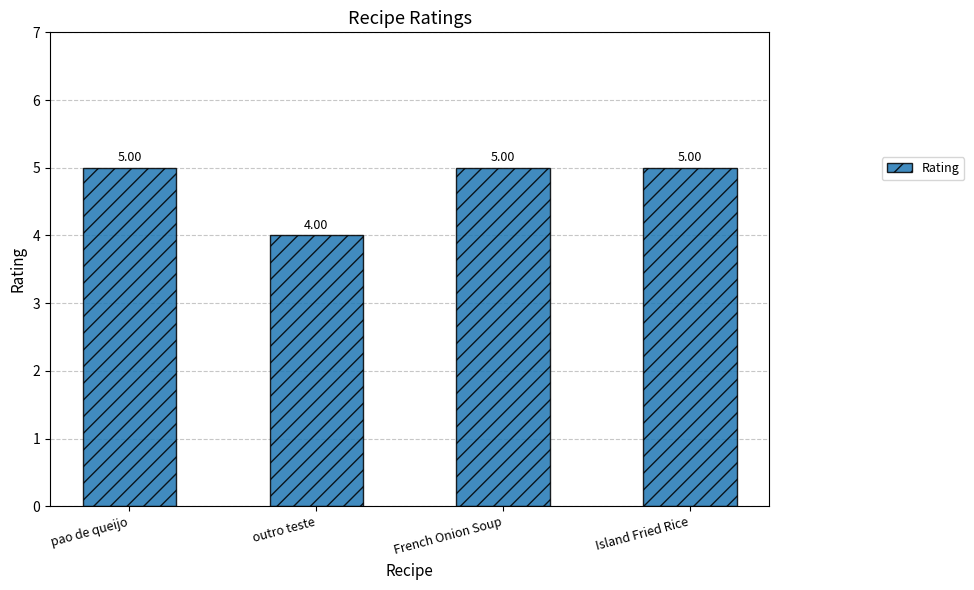

How many values are between 5 and 6?

3